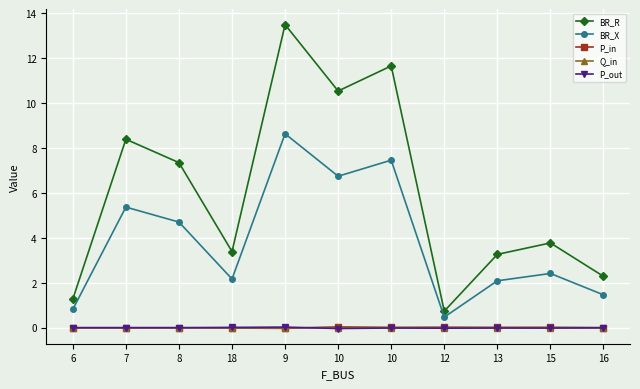

What is the difference between the second highest and minimum values in the BR_X series?

7.0